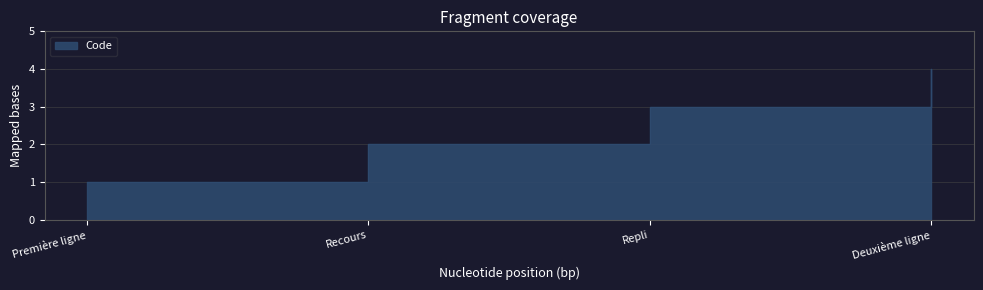

Is it true that the value at Repli is 3?

True